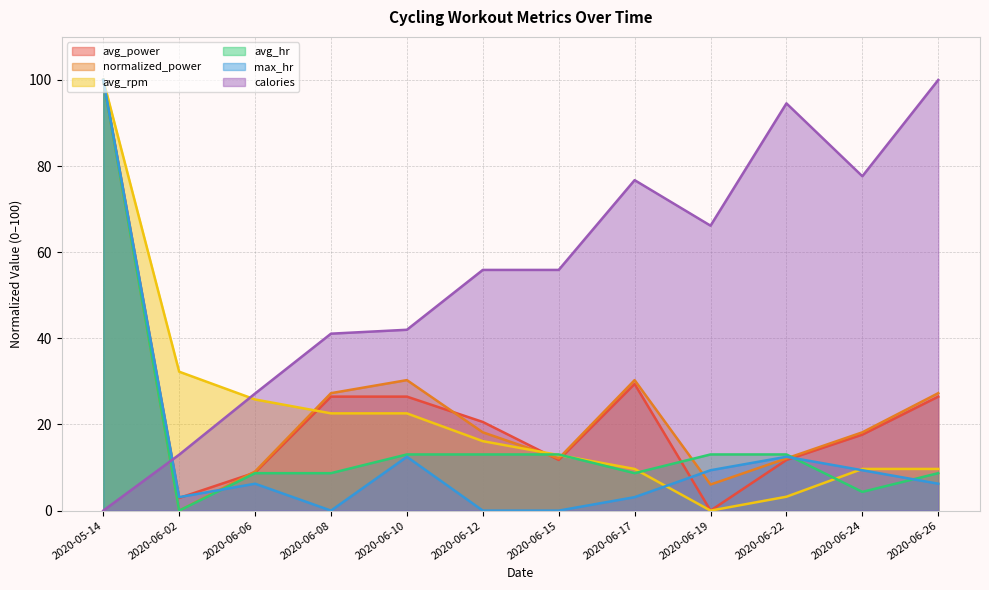

At 2020-06-15, list the series in order from largest to smallest.

calories, avg_hr, avg_rpm, normalized_power, avg_power, max_hr